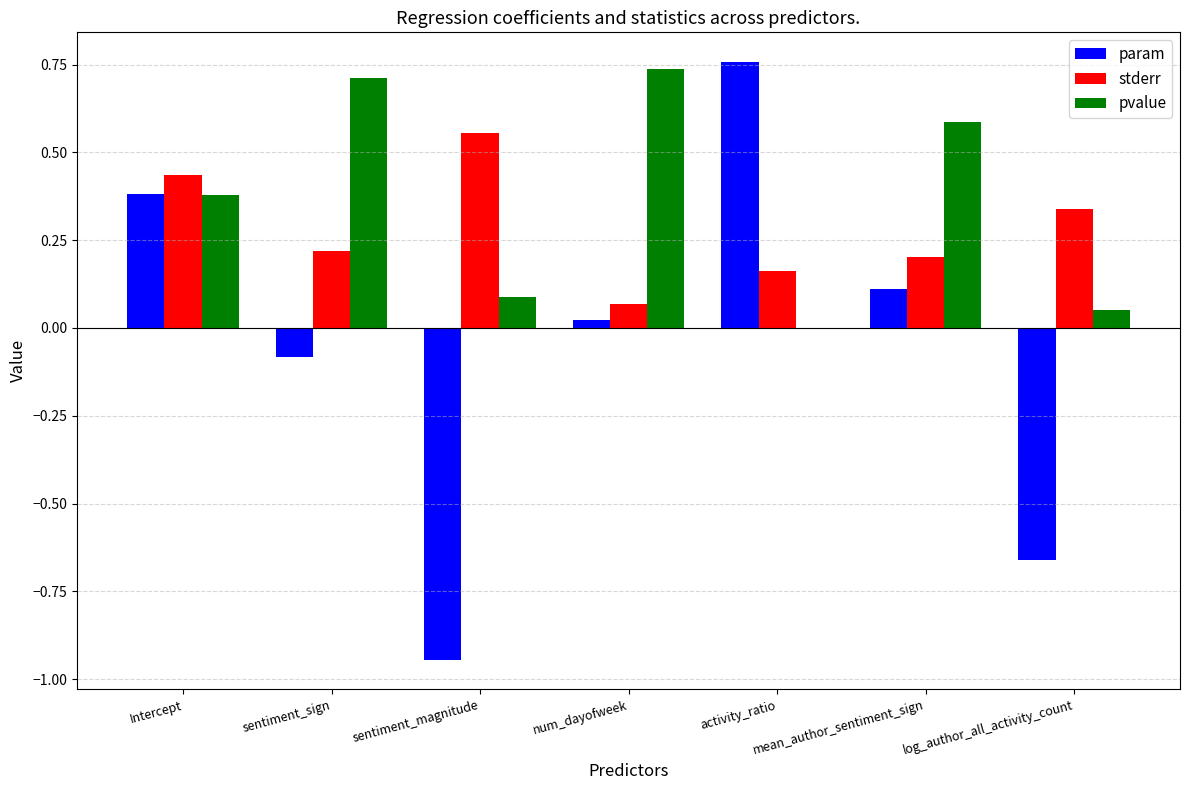

What is the sum of all pvalue values?

2.6